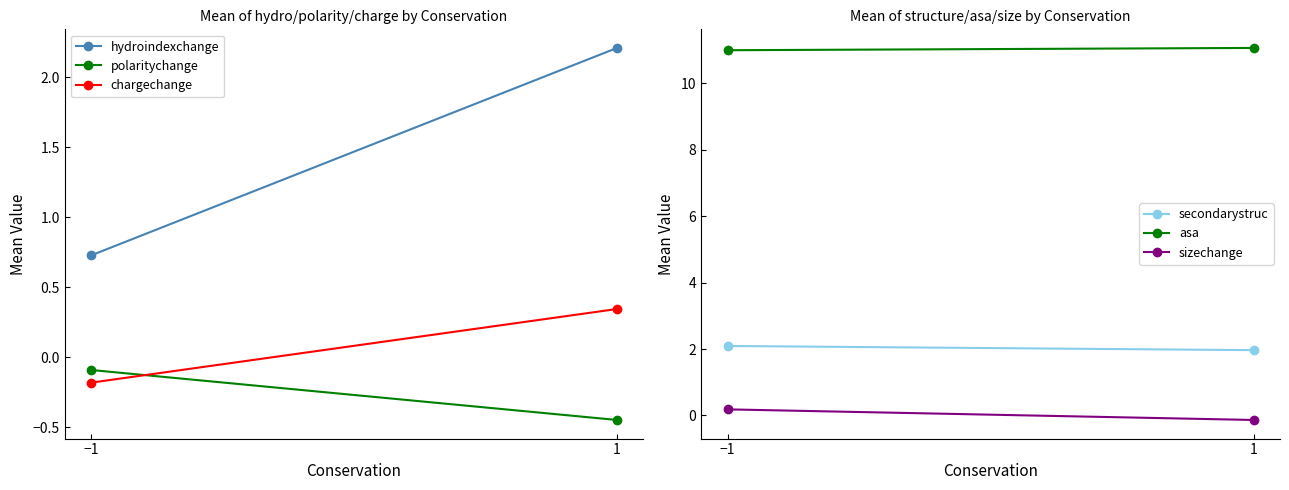

At how many categories does at least one series exceed 9?

2